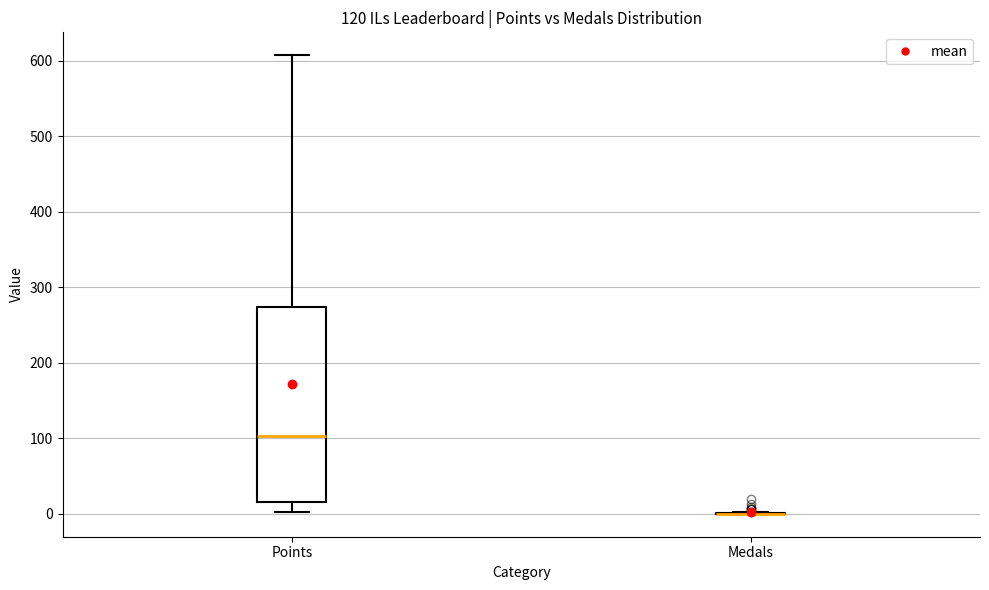

Which box is the tallest, from its lower edge to its upper edge?

Points